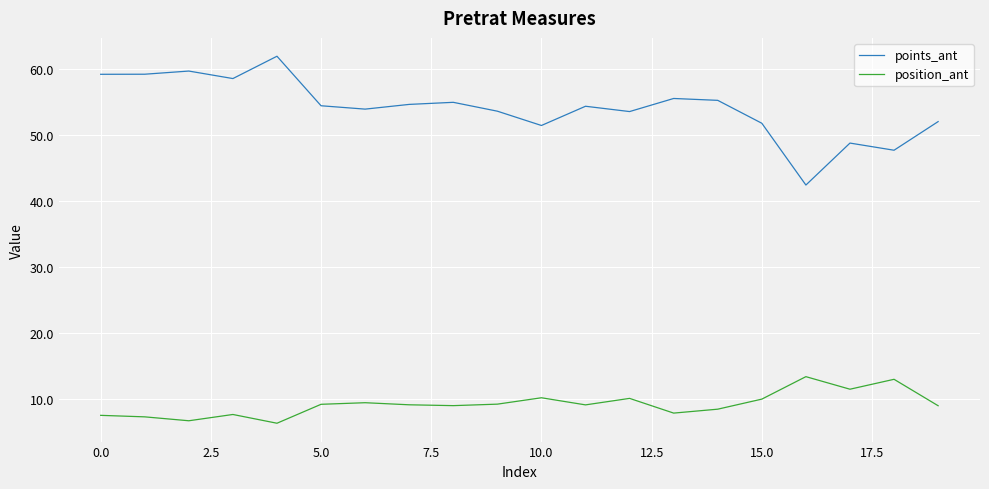

What is the minimum value shown in the chart?

6.4